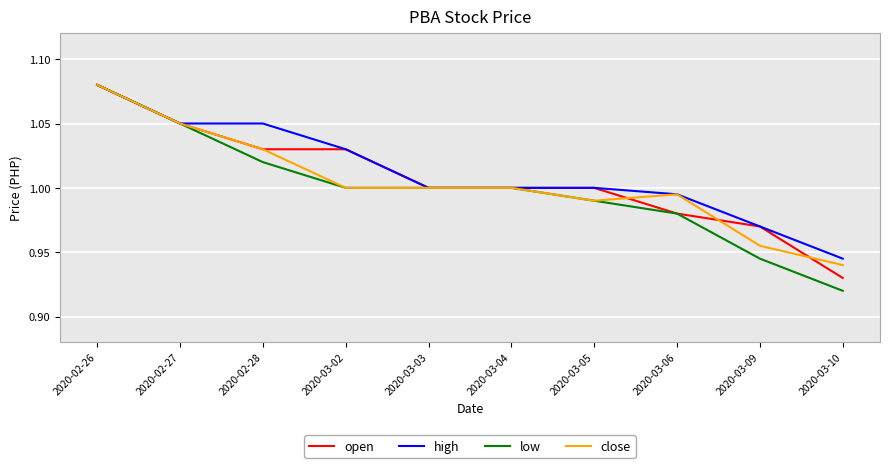

Which series has the widest spread of values?

low